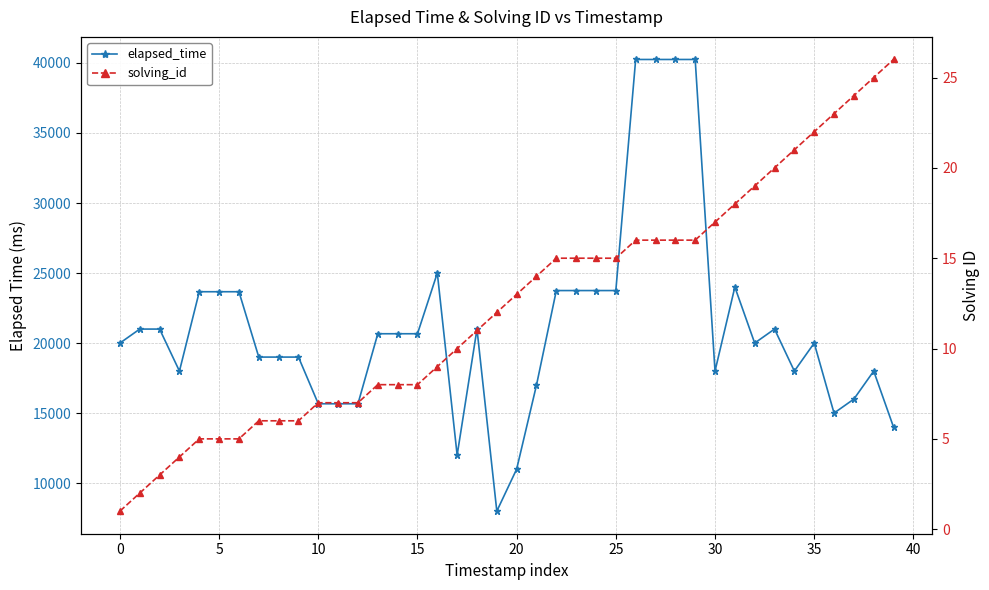

What is the difference between the elapsed_time values at 20 and 24?

12750